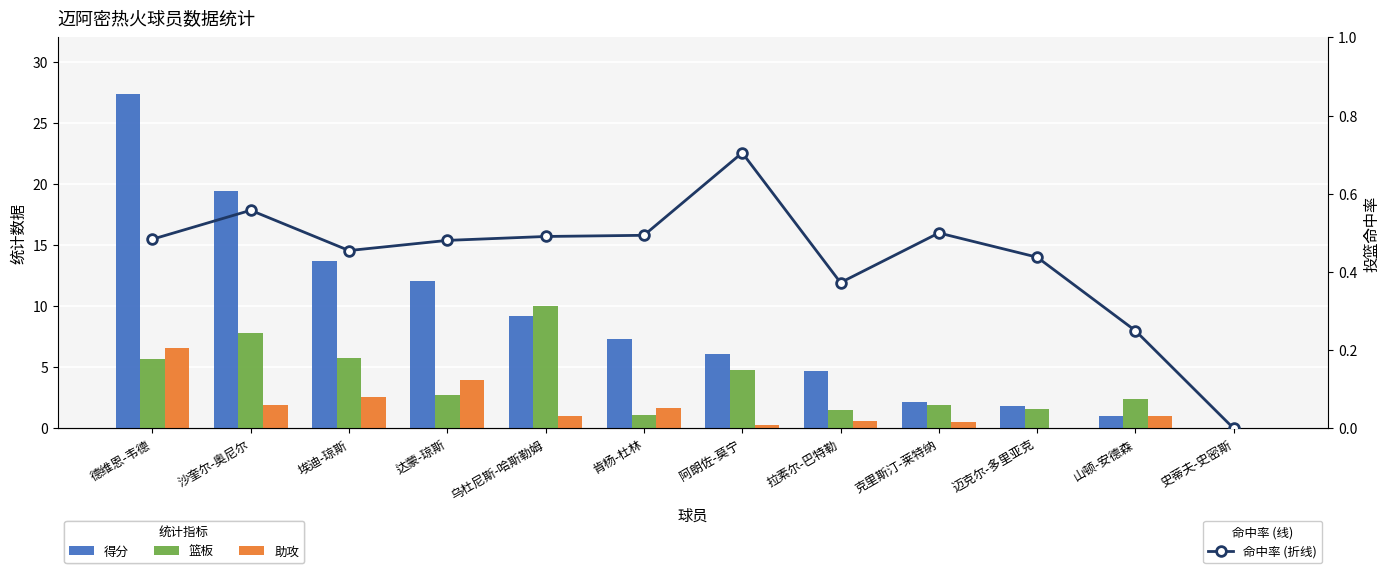

At how many categories does at least one series exceed 8?

5